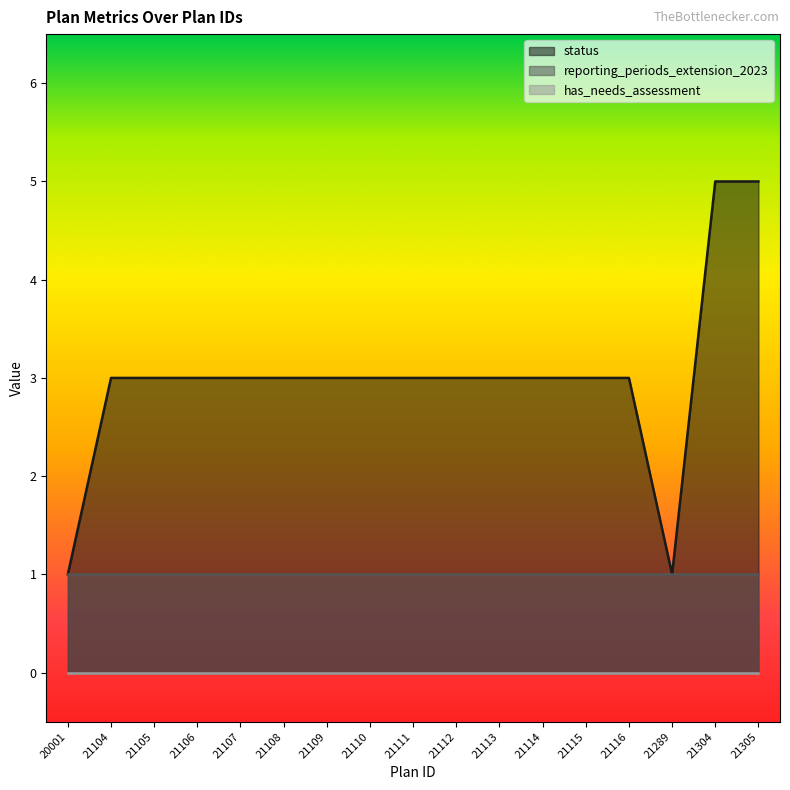

True or false: has_needs_assessment has a value of 0 at 21108.

True